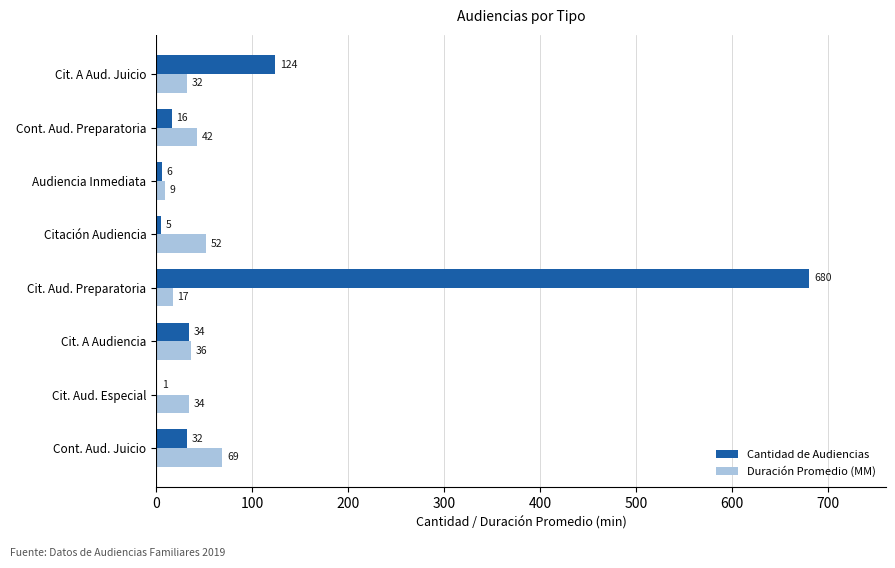

Is the value of Duración Promedio (MM) at Audiencia Inmediata greater than the value of Cantidad de Audiencias at Cit. A Aud. Juicio?

No